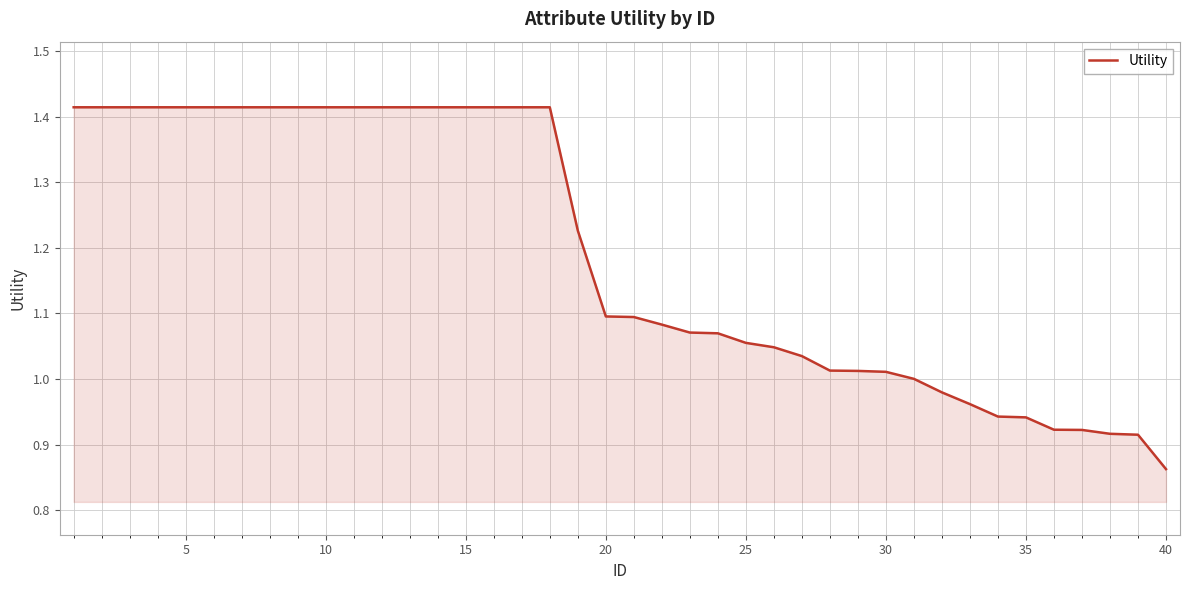

How many lines are shown in the chart?

1